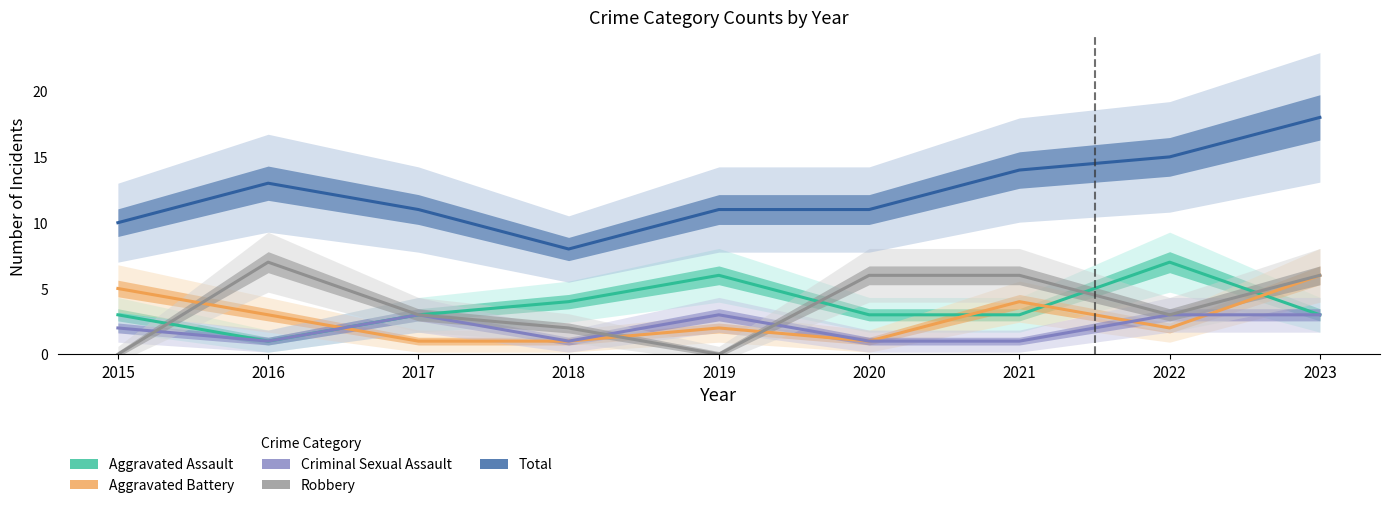

Which series ends up on top after the final intersection of Aggravated Battery and Criminal Sexual Assault?

Aggravated Battery